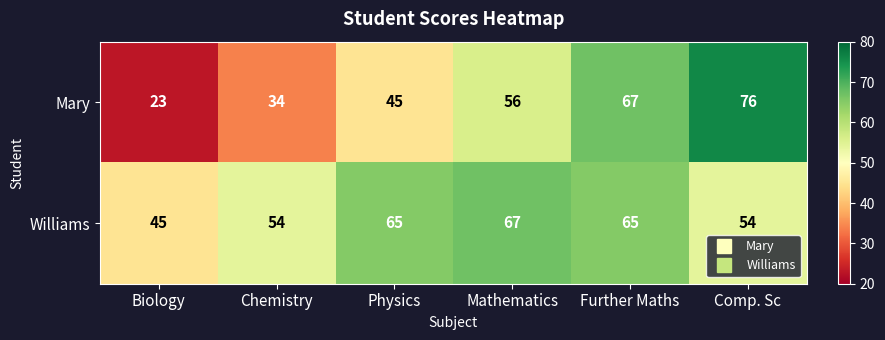

What is the sum of all Williams values?

350